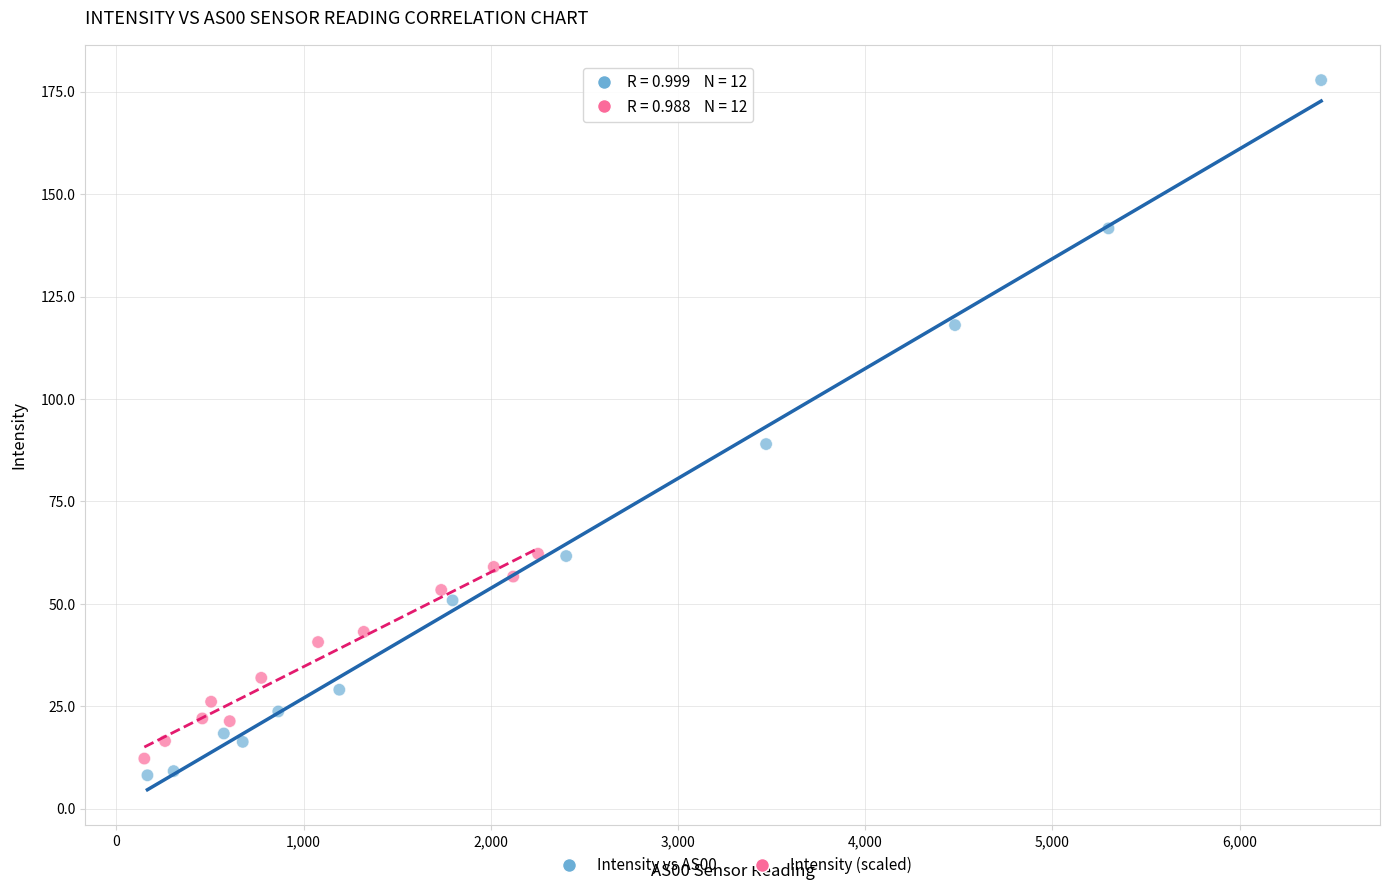

Which series has the largest Y range (max minus min)?

Intensity vs AS00